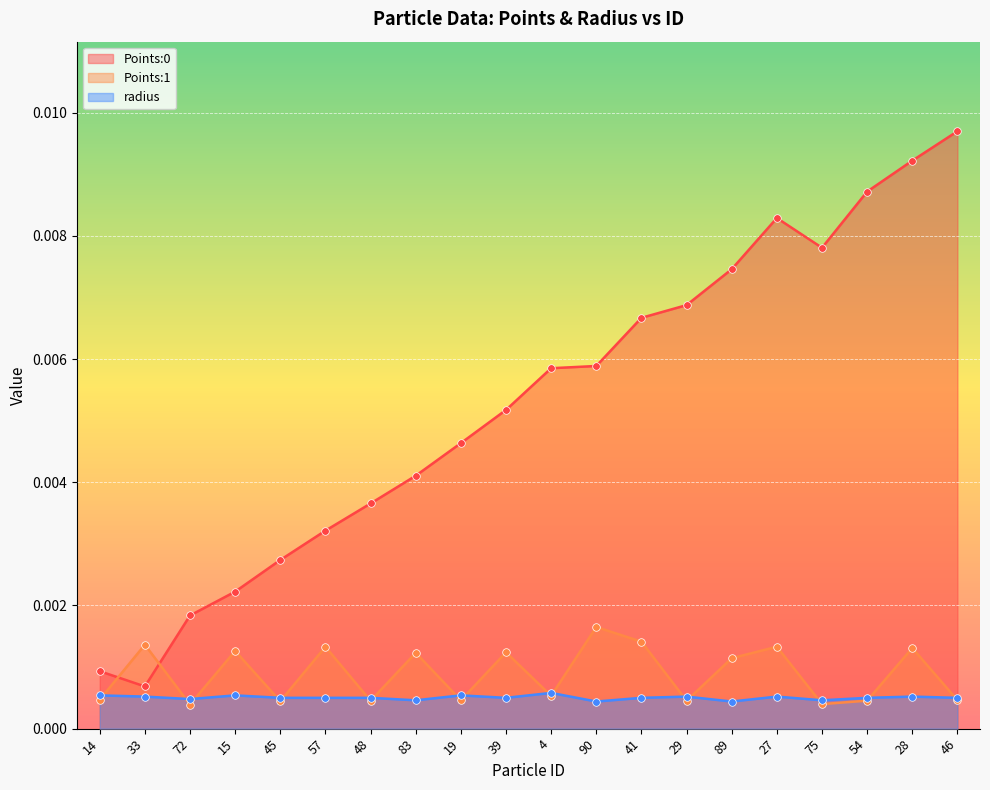

At which category is the sum across all series the highest?

28